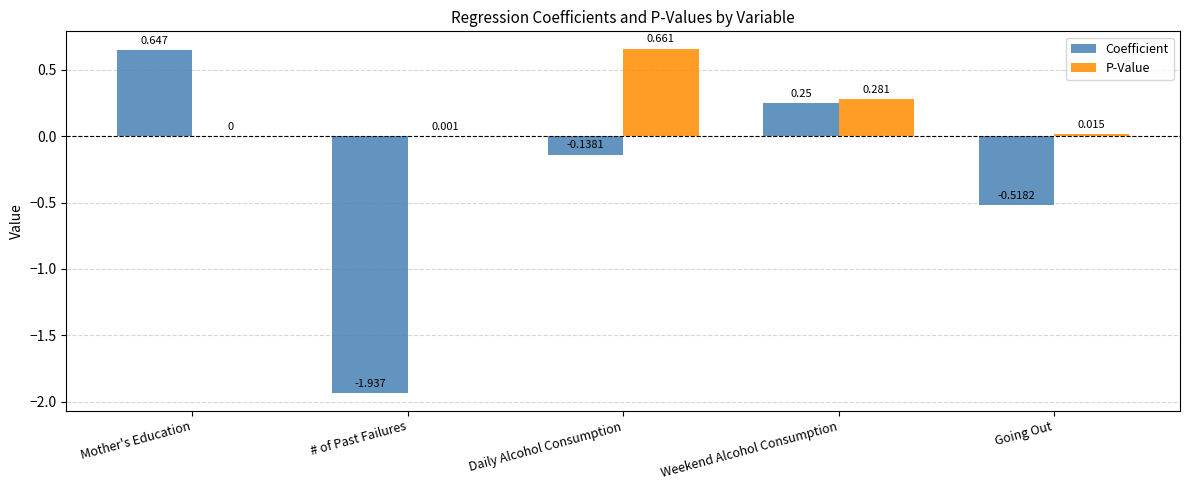

Which series changed the most between # of Past Failures and Going Out?

Coefficient